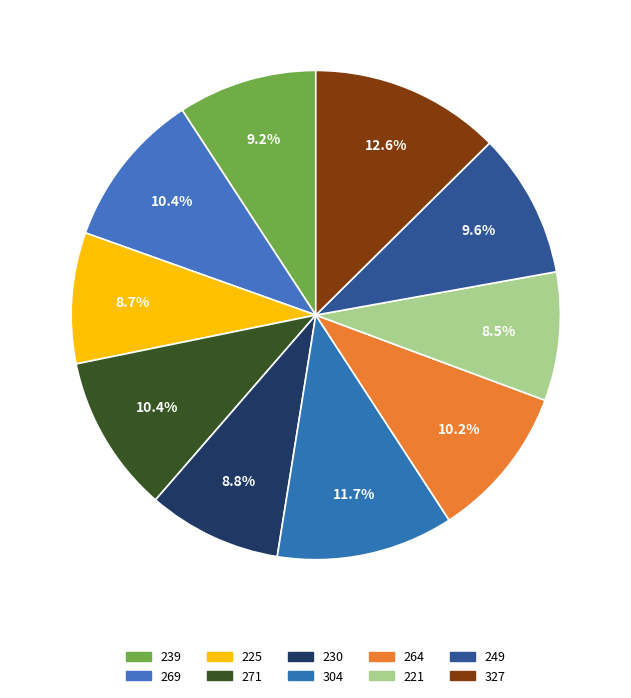

To the nearest percent, what is the difference between the 239 and 221 slice percentages?

1%